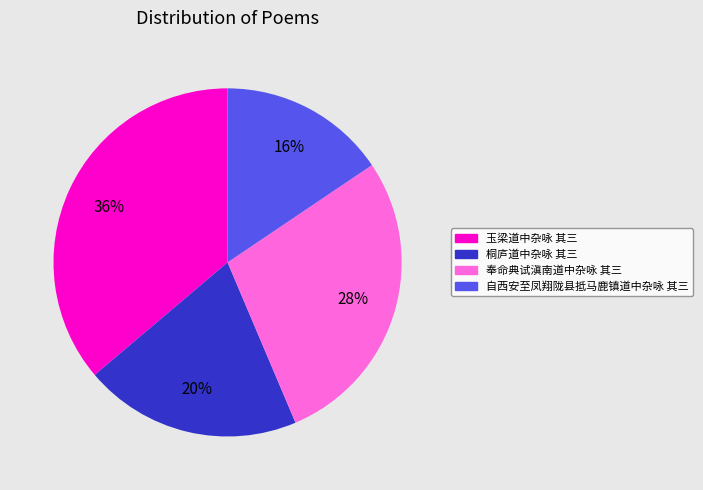

Is it true that 奉命典试滇南道中杂咏 其三 is 39% of the pie?

False